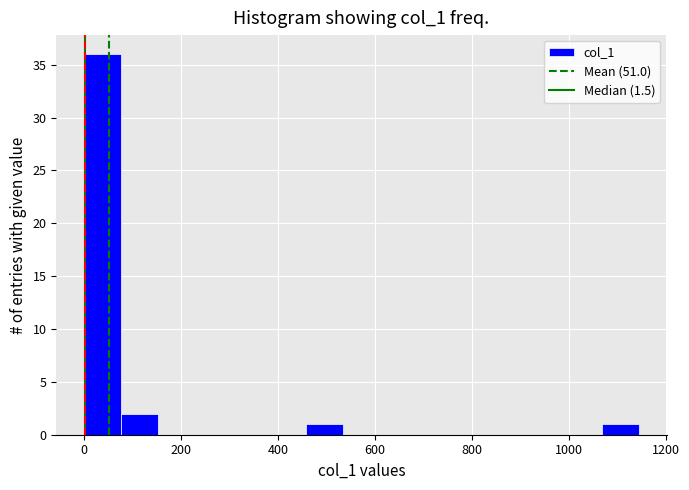

Around what value on the x-axis is the tallest bar? Give the approximate position of its centre, as read against the axis.

40